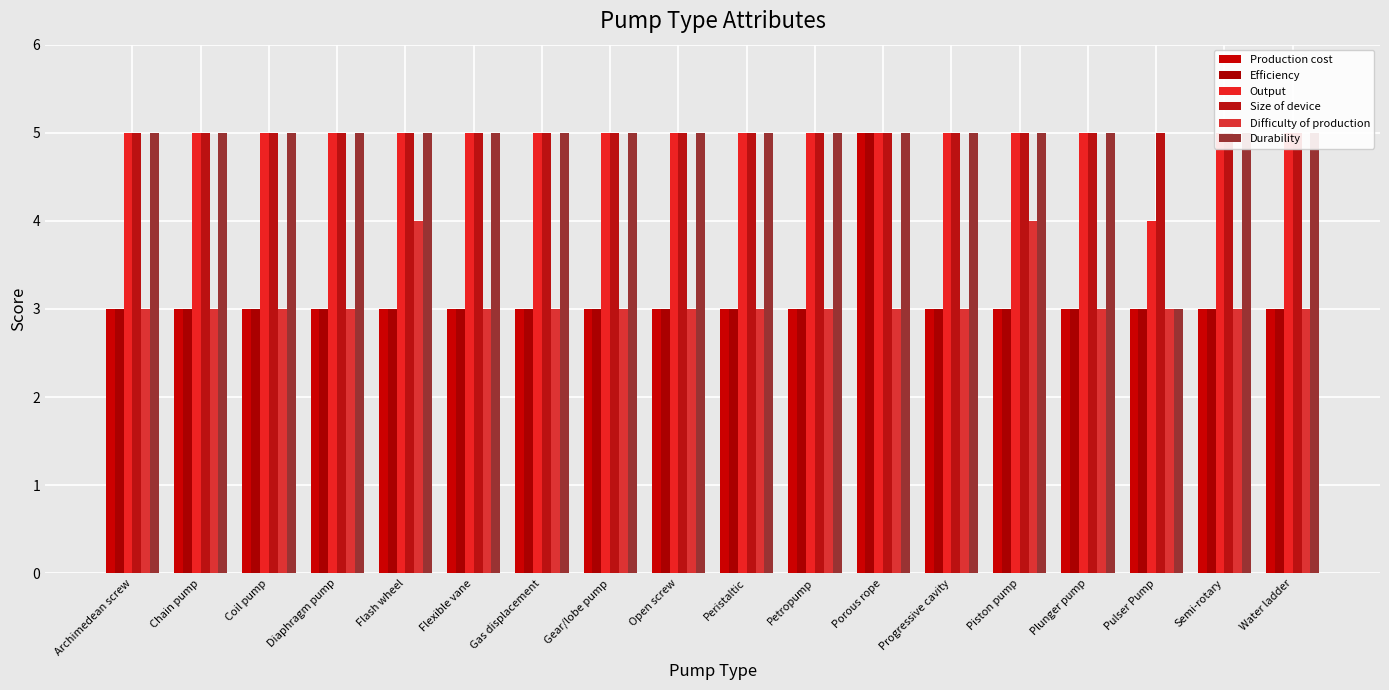

What position from the right is Coil pump?

16